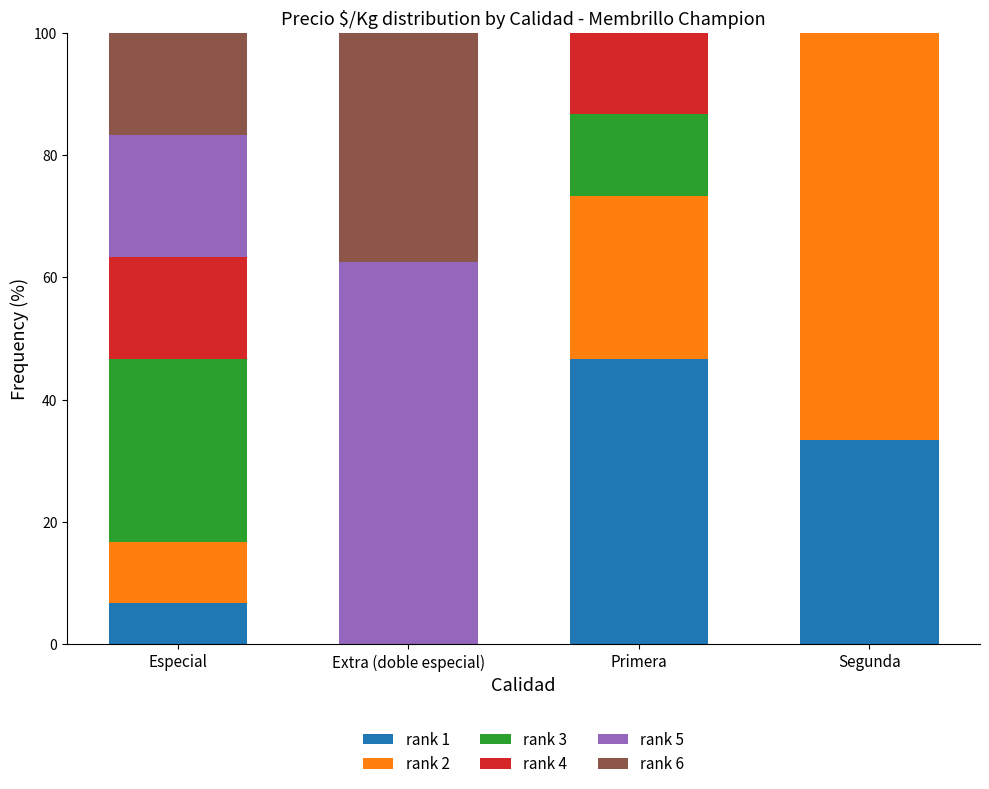

Is it true that rank 1 equals 6.7 at Especial?

True